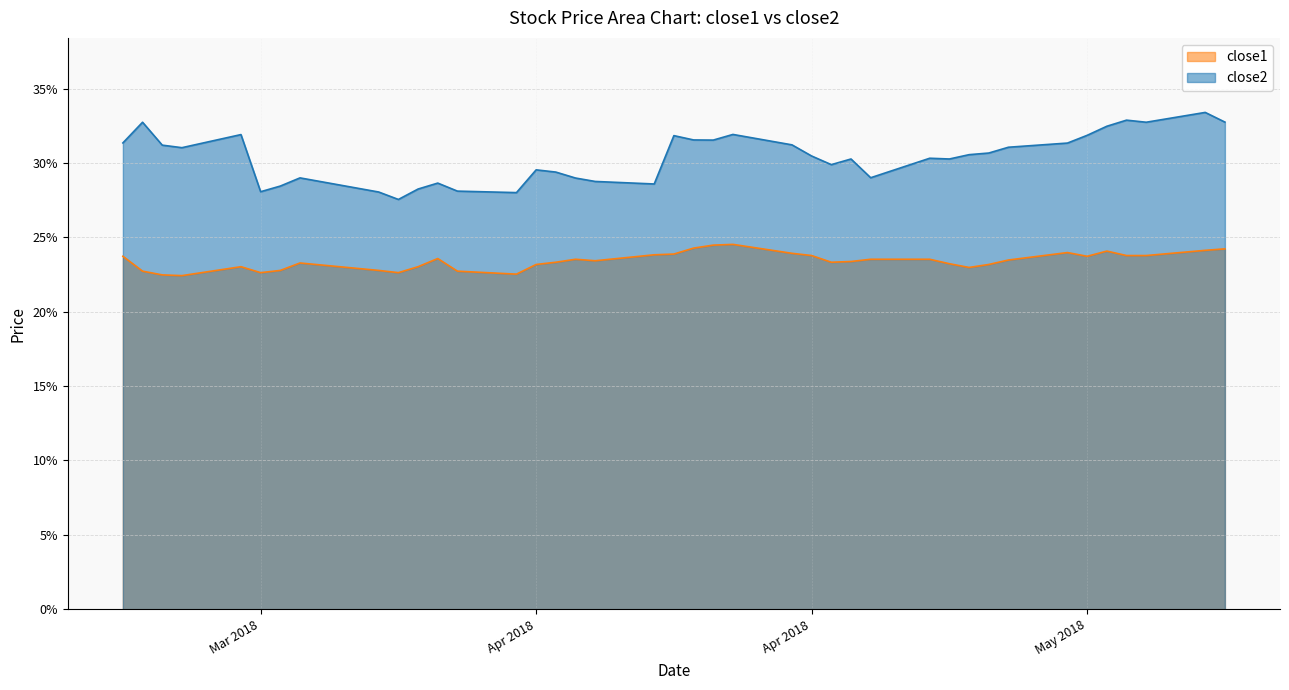

List the series in order of their peak value, lowest first.

close1, close2